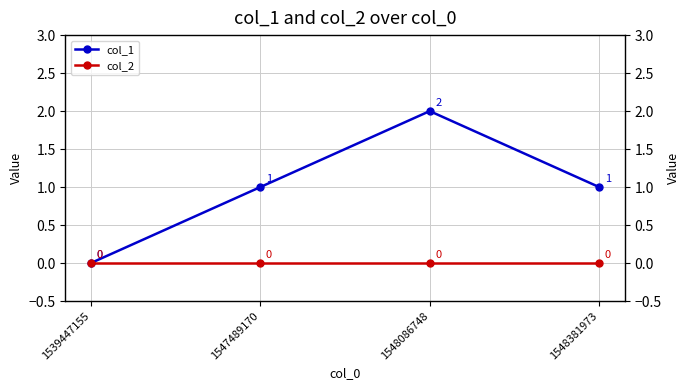

True or false: col_1 has more than 0 points higher than both neighbors.

True